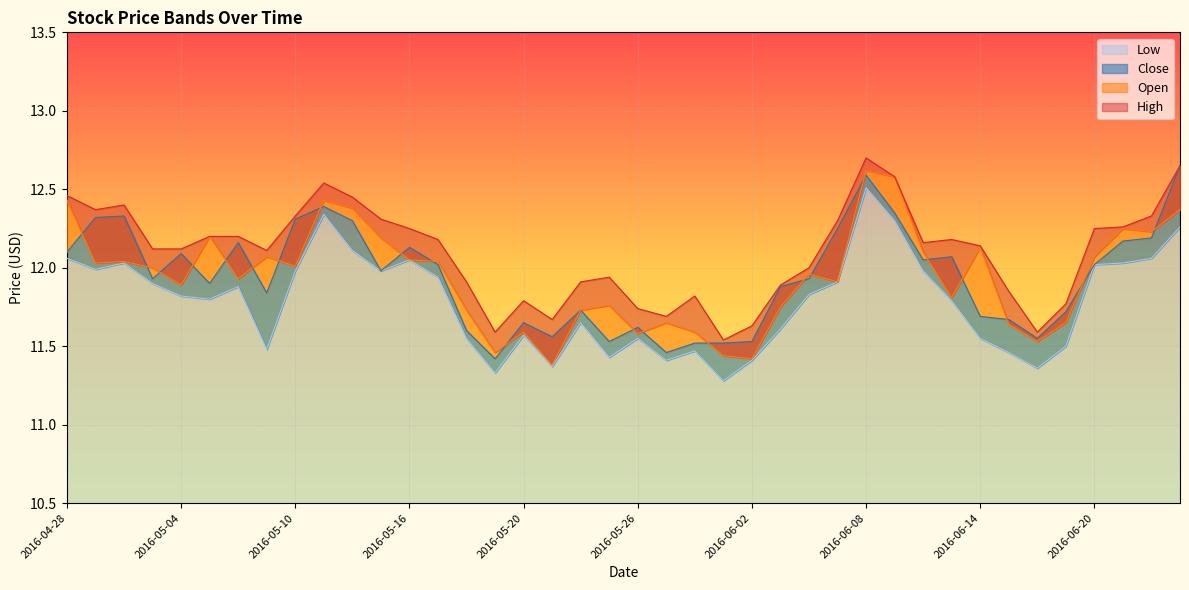

The value of Open at 2016-05-24 is 6.6. True or false?

False